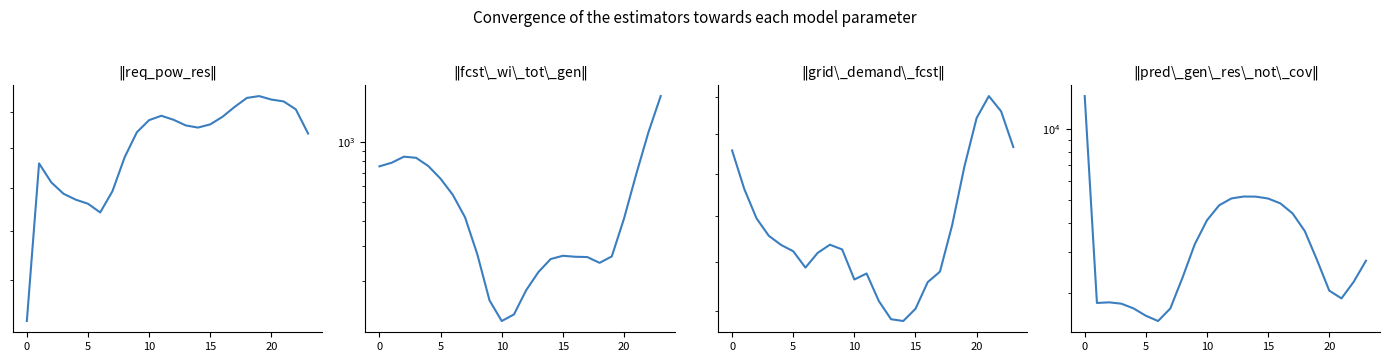

What is the label of the 4th point from the right?

20